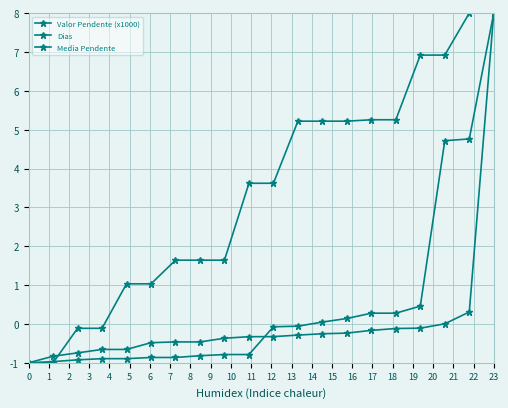

How many lines are shown in the chart?

3